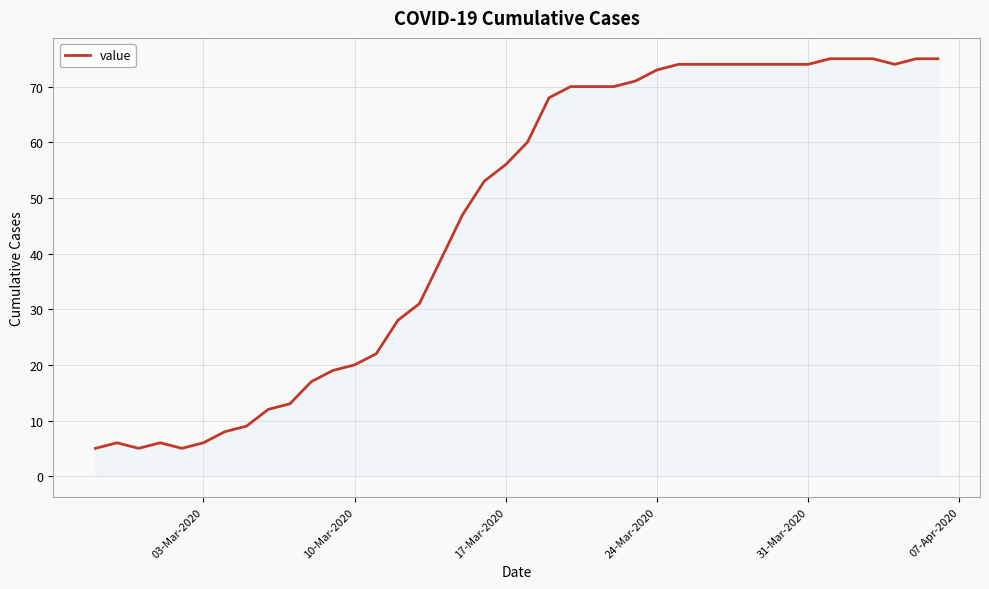

What is the maximum value shown in the chart?

75